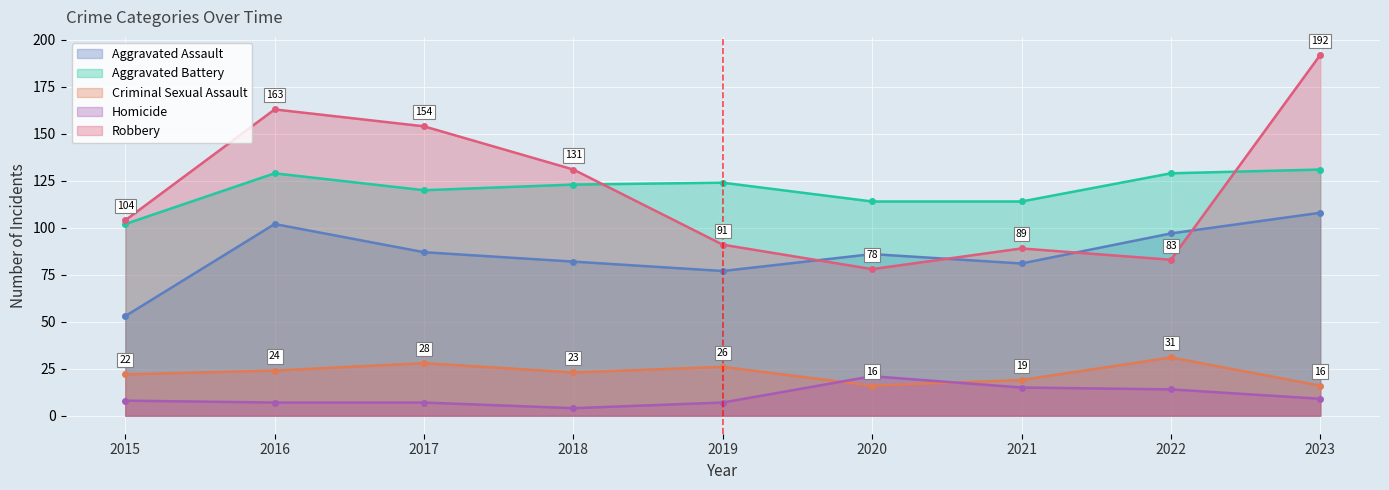

What are all the series names shown in the legend?

Aggravated Assault, Aggravated Battery, Criminal Sexual Assault, Homicide, Robbery